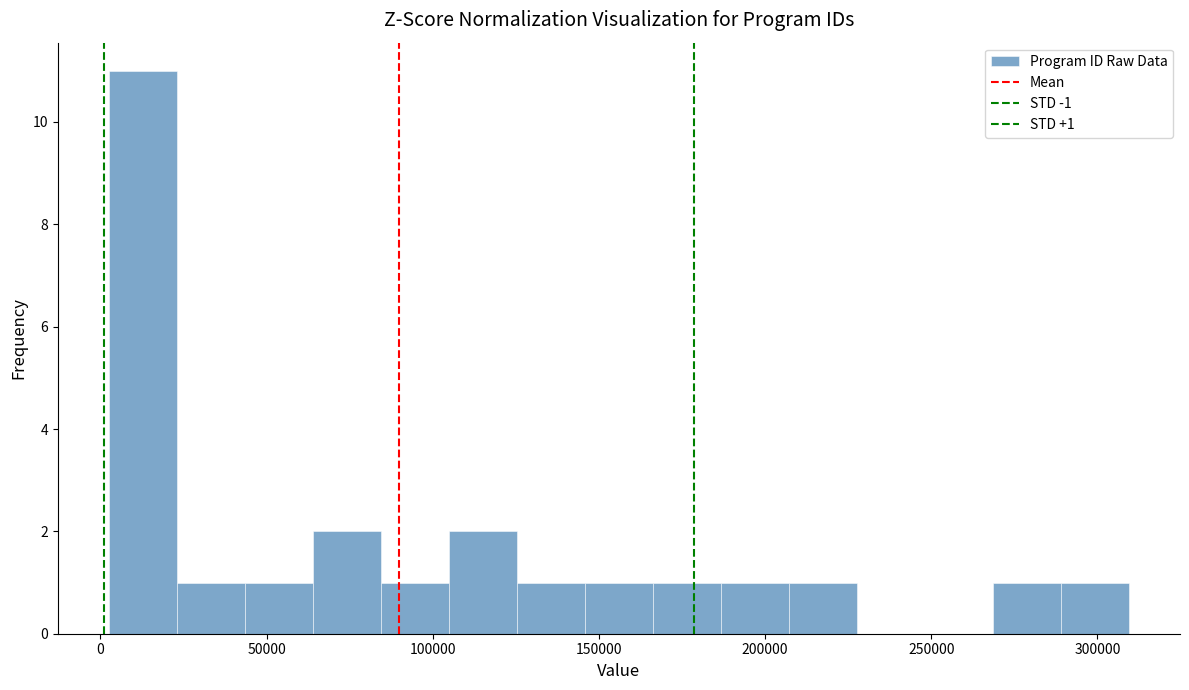

Which range on the x-axis has the tallest bar?

5000 to 25000